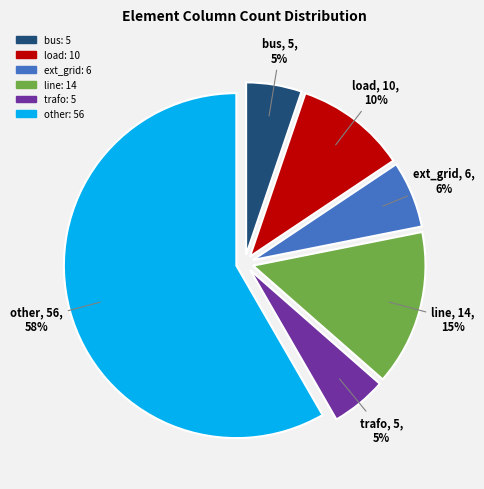

Is it true that line is 23% of the pie?

False